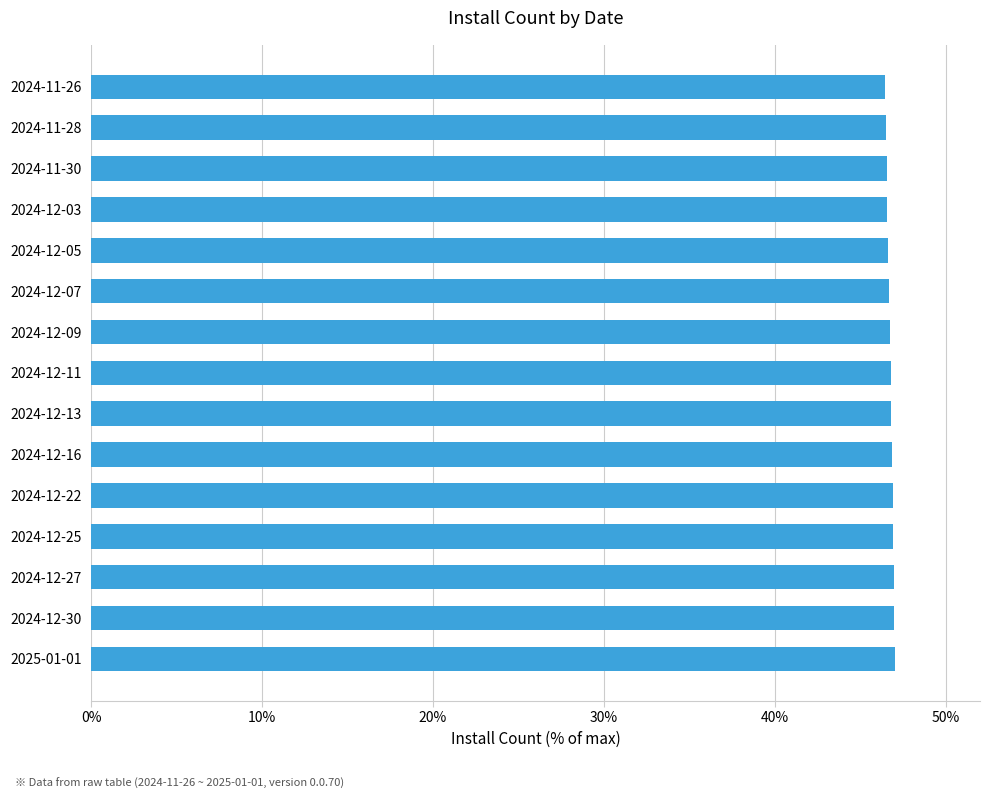

Approximately how many times larger is the value at 2024-12-27 compared to 2024-12-16?

1.0